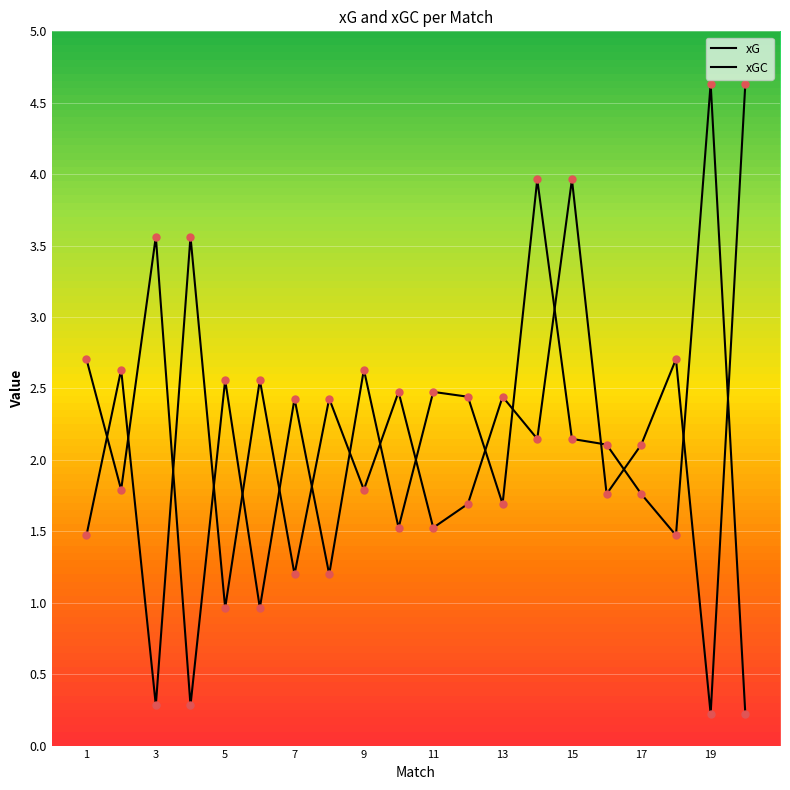

Which series has the largest total across all categories?

xG